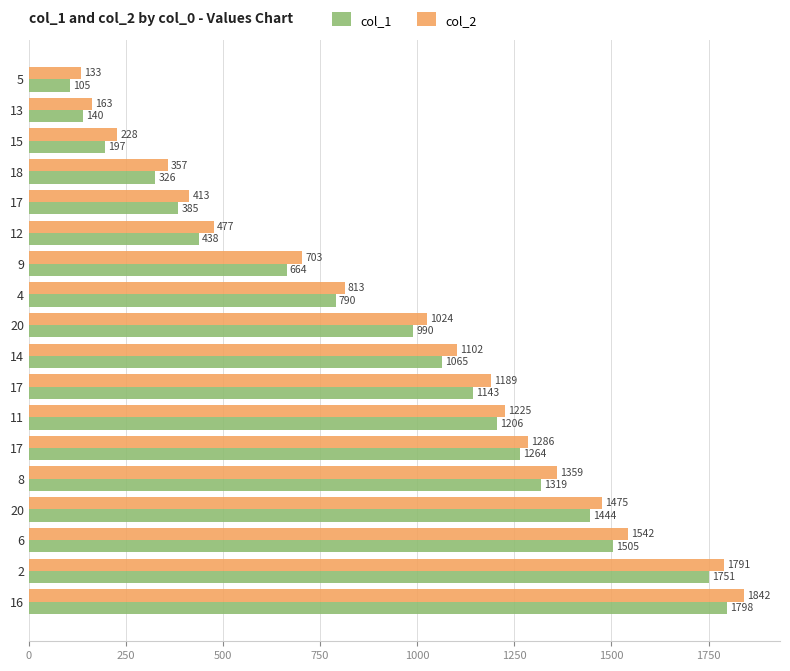

What are all the series names shown in the legend?

col_1, col_2